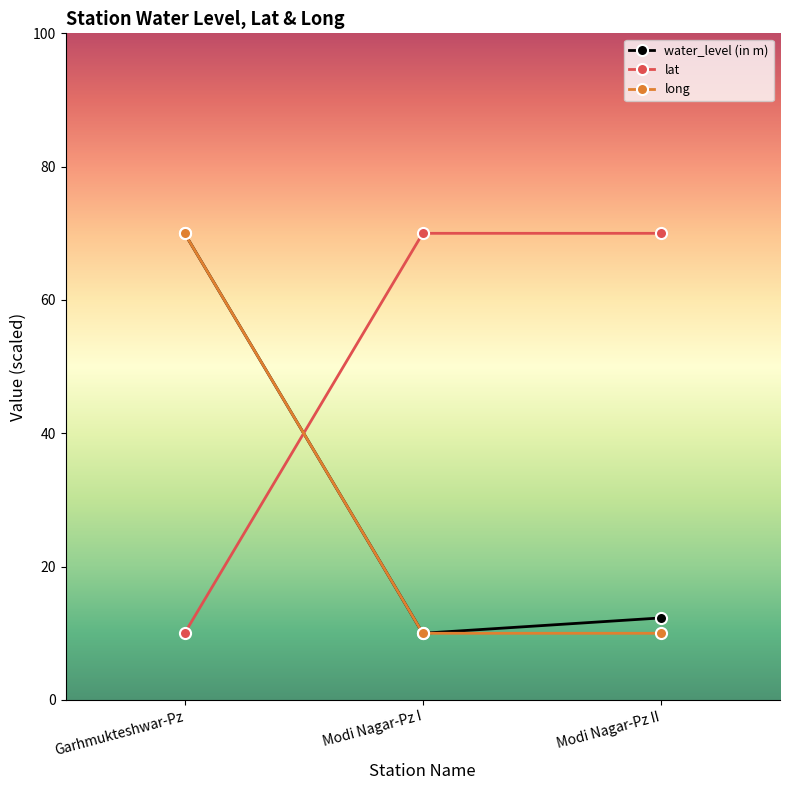

True or false: water_level (in m) has a value of 70.0 at Garhmukteshwar-Pz.

True